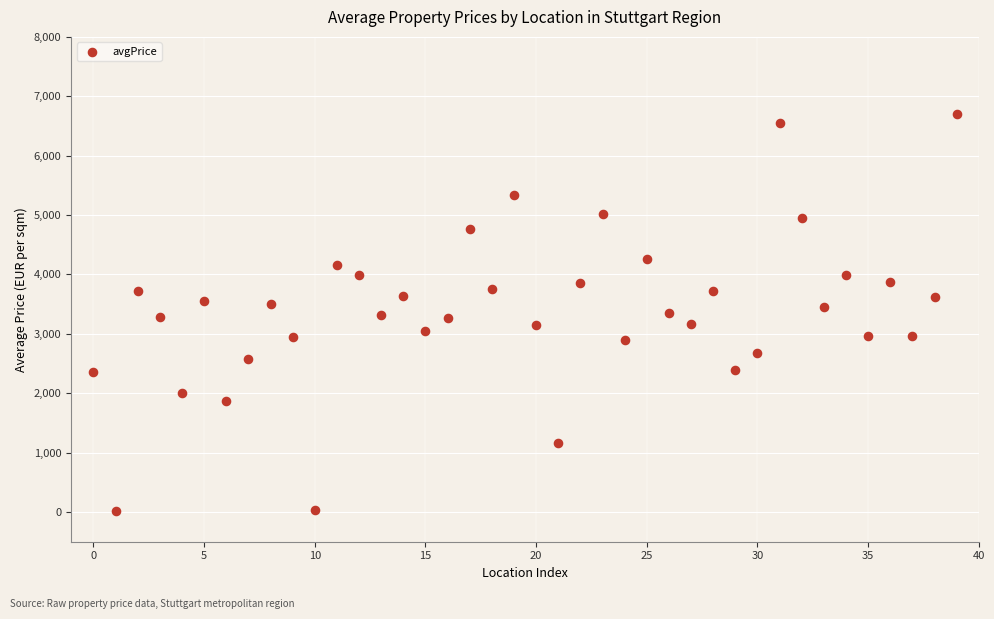

What is the range of Y values (max minus min)?

6671.7